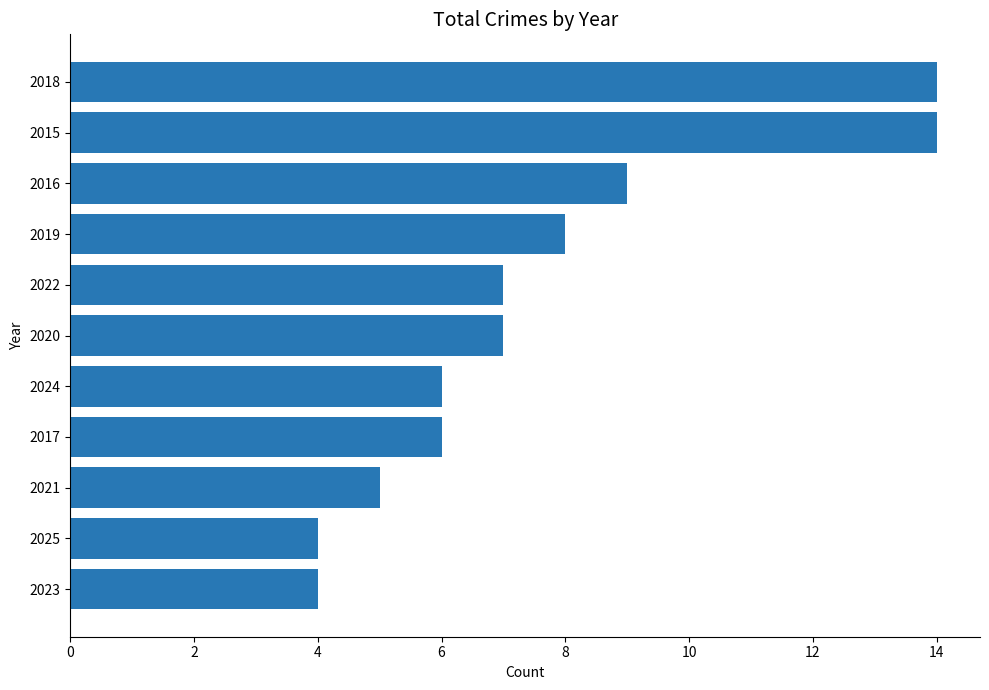

Between 2017 and 2016, which is larger?

2016